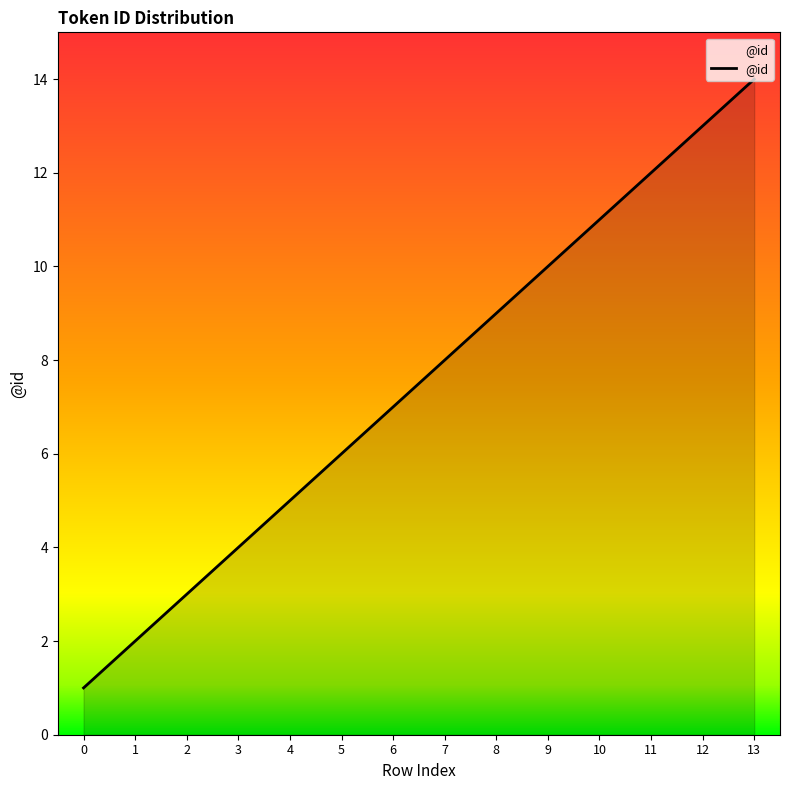

Between 4 and 2, which is larger?

4